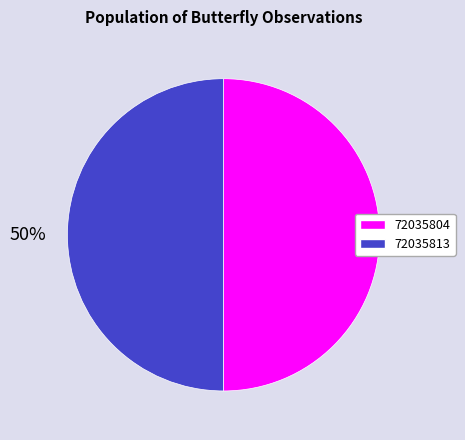

Approximately how many times larger is the value at 72035804 compared to 72035813?

1.0